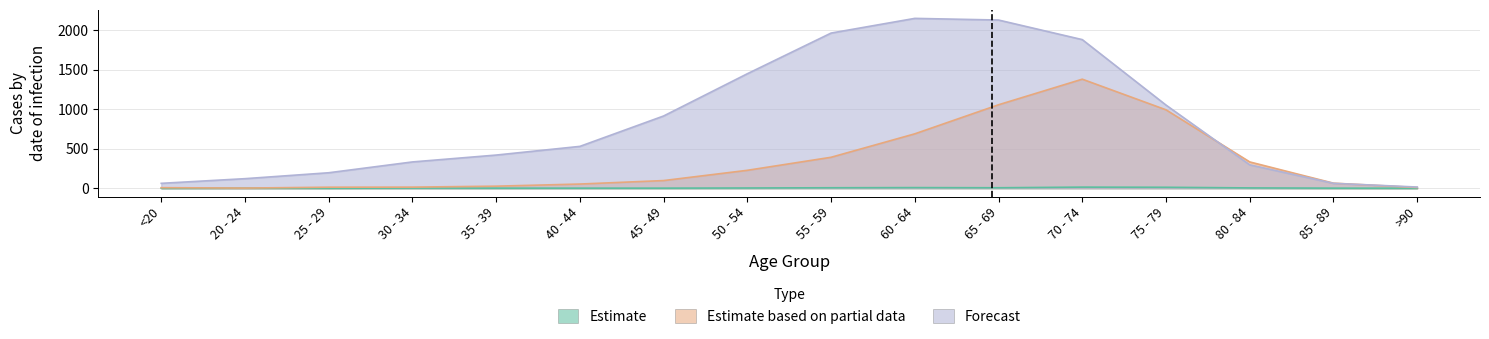

In Estimate based on partial data, how many points are higher than both neighbors (excluding endpoints)?

1